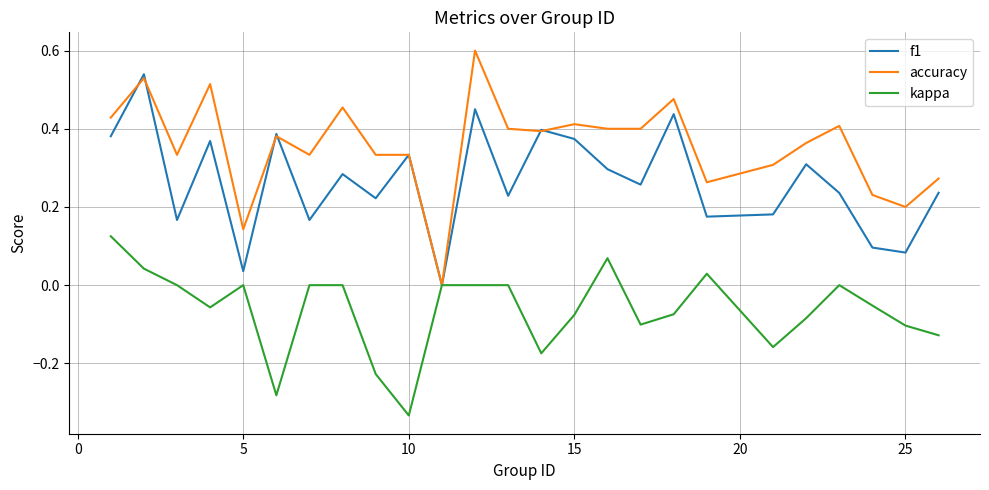

Which series has the widest spread of values?

accuracy